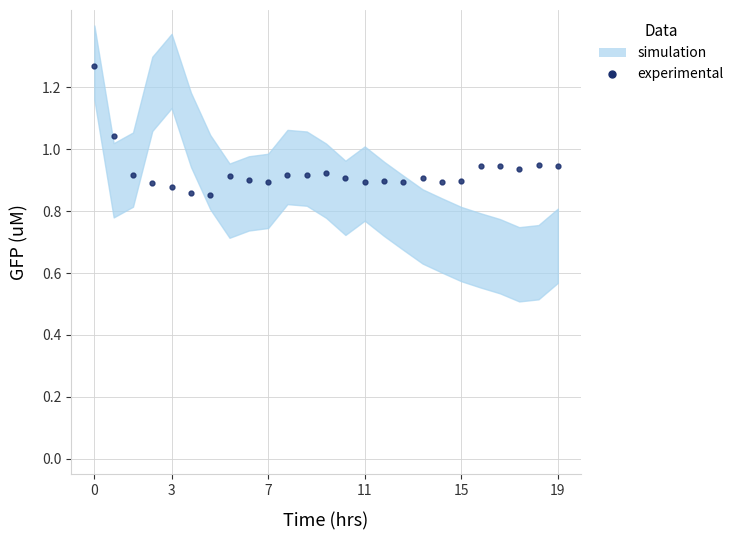

What is the average value?

0.9